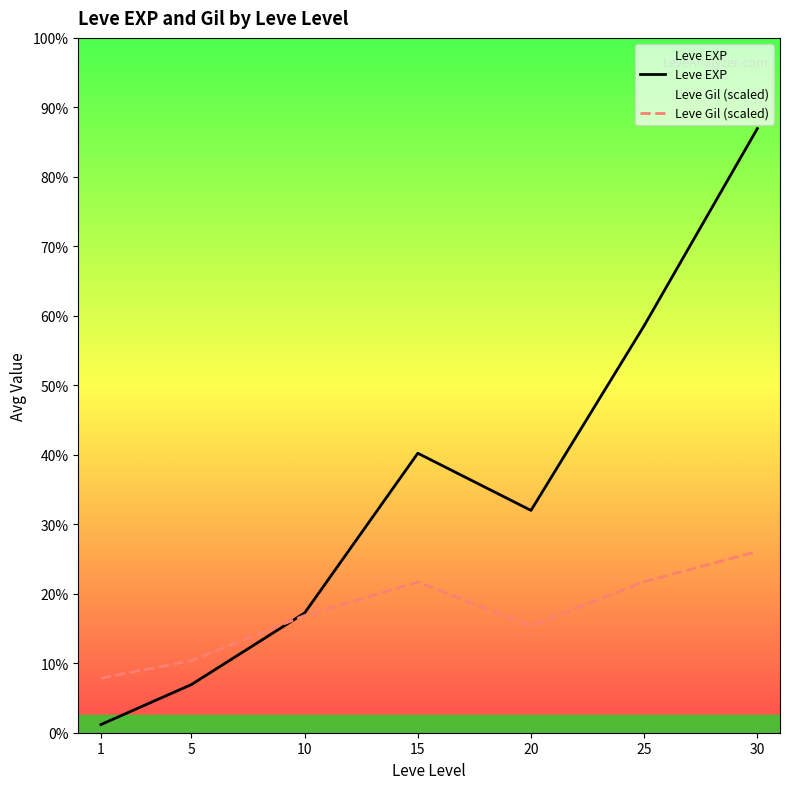

True or false: Leve EXP and Leve Gil (scaled) cross at least once.

True